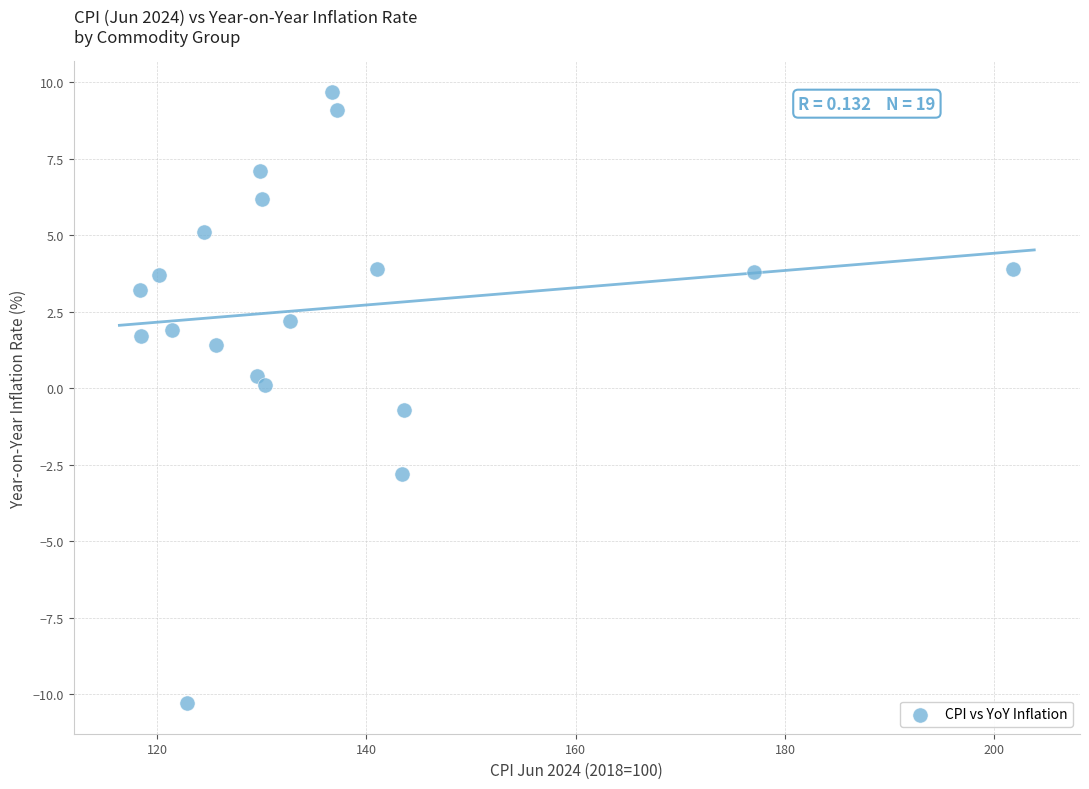

What is the range of X values (max minus min)?

83.4